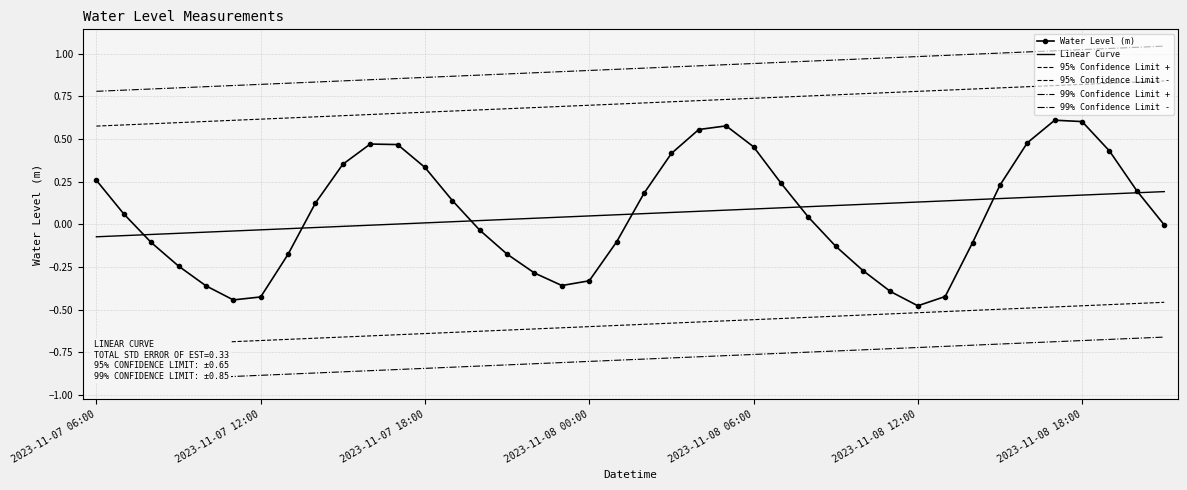

True or false: Linear Curve and 99% Confidence Limit - cross at least once.

False